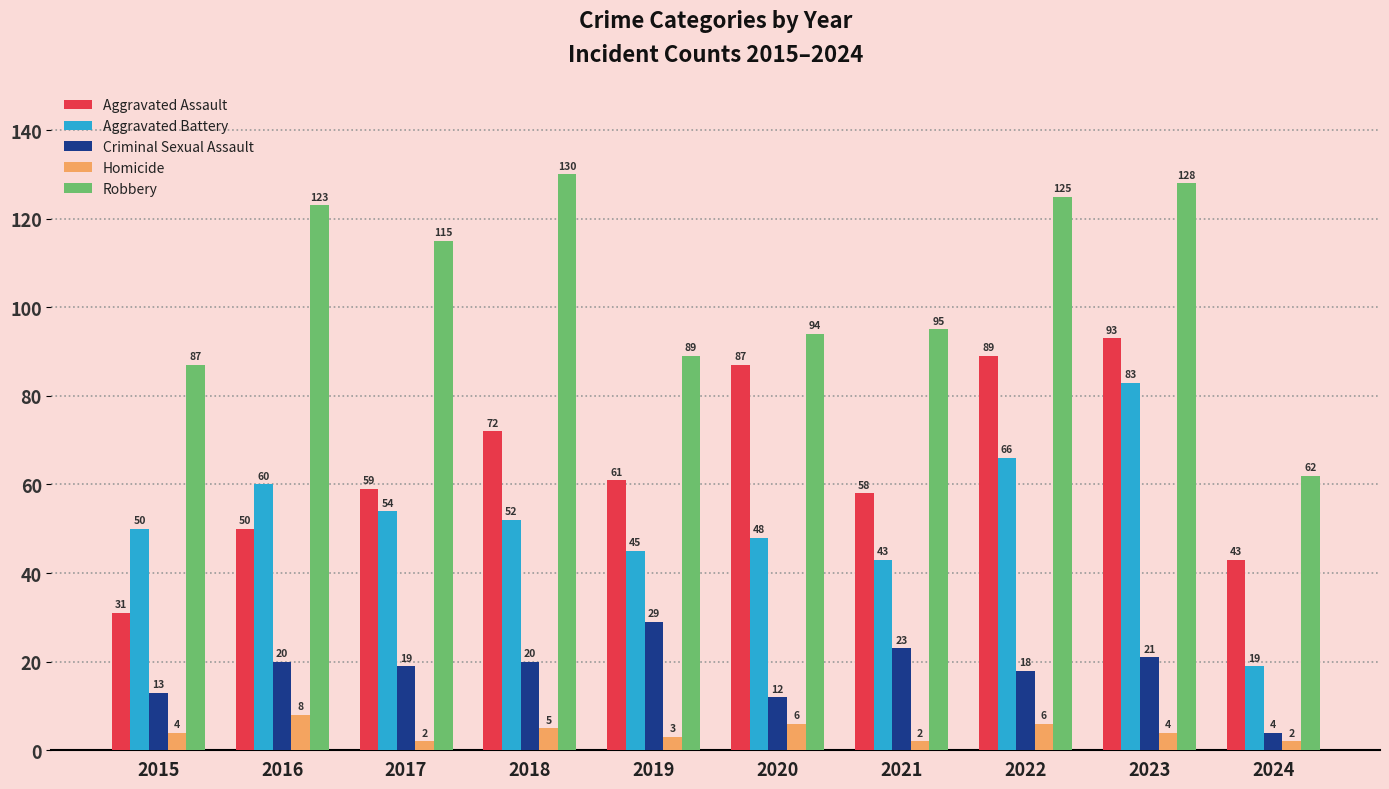

Reading left to right, extract all data points from this chart.

Aggravated Assault: 31	50	59	72	61	87	58	89	93	43
Aggravated Battery: 50	60	54	52	45	48	43	66	83	19
Criminal Sexual Assault: 13	20	19	20	29	12	23	18	21	4
Homicide: 4	8	2	5	3	6	2	6	4	2
Robbery: 87	123	115	130	89	94	95	125	128	62